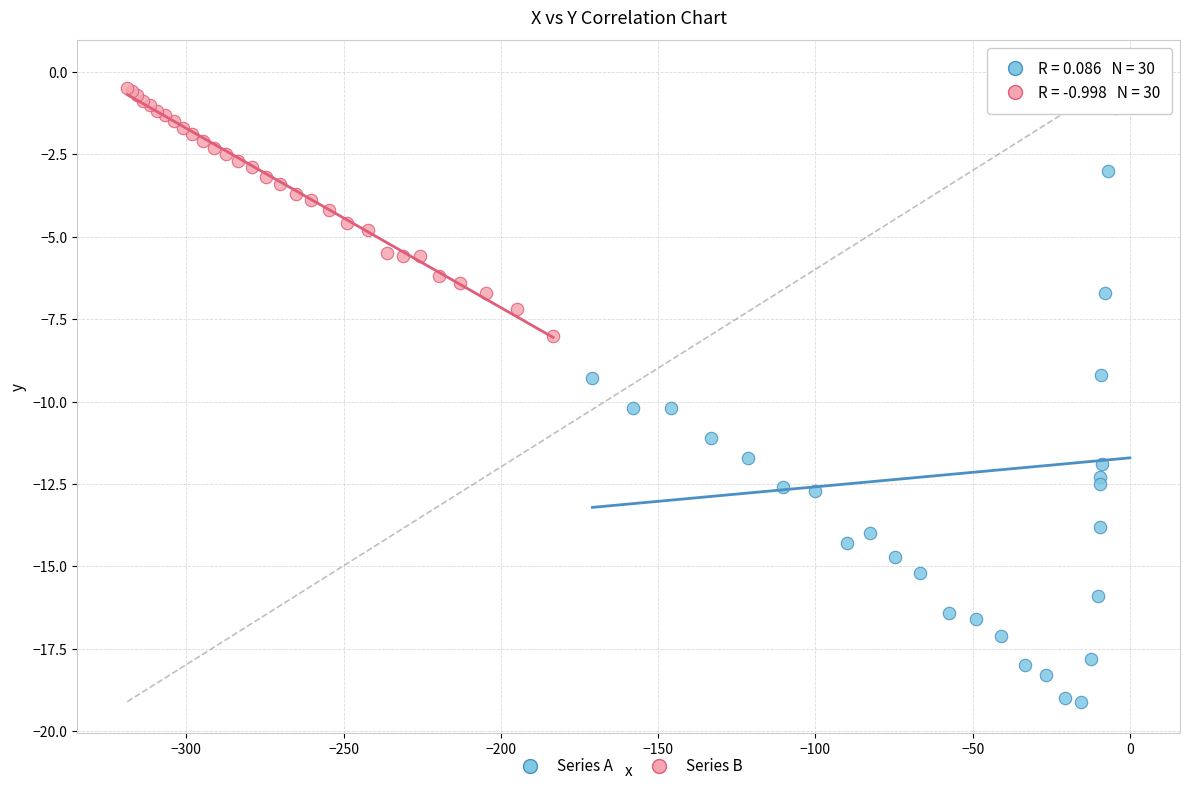

Which series reaches the minimum Y coordinate?

Series A